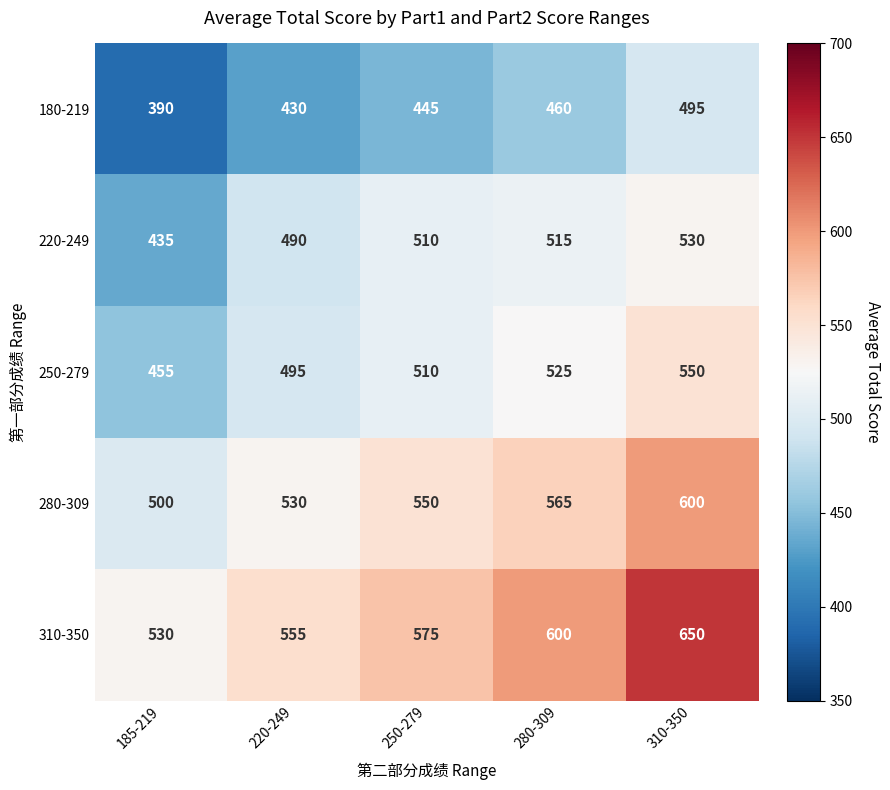

Which series has the largest total across all categories?

310-350